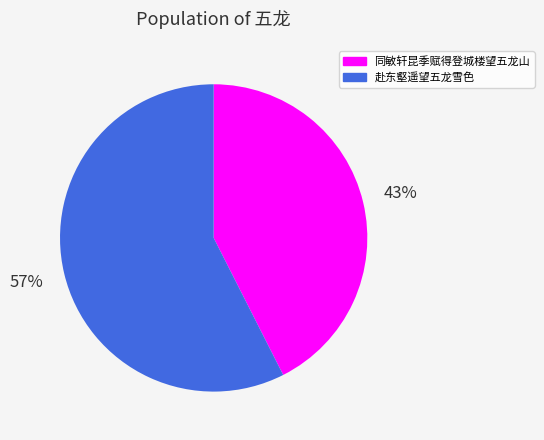

Is it true that 同敏轩昆季赋得登城楼望五龙山 is 53% of the pie?

False